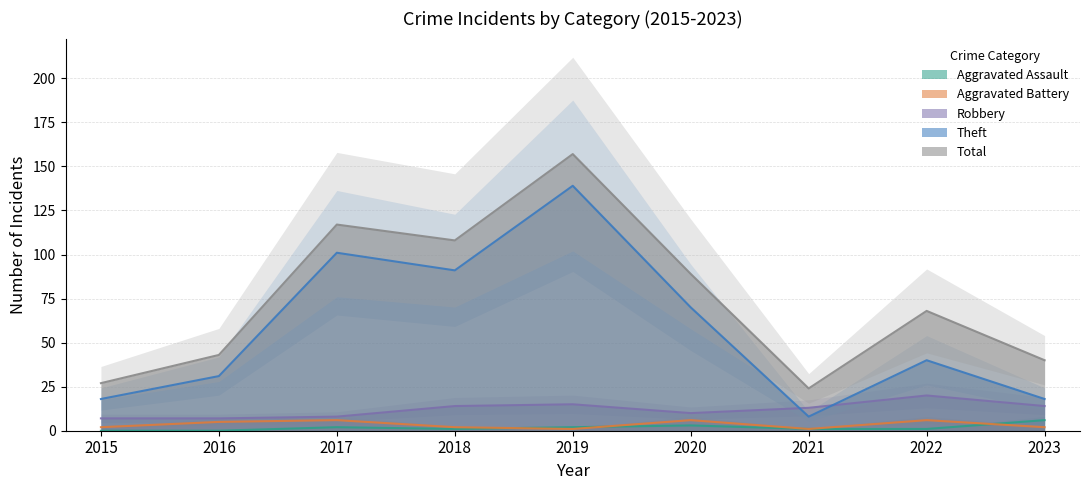

Reading left to right, what are all the values shown in this chart?

Aggravated Assault: 0	0	2	1	2	3	1	1	6
Aggravated Battery: 2	5	6	2	1	6	1	6	2
Robbery: 7	7	8	14	15	10	13	20	14
Theft: 18	31	101	91	139	70	8	40	18
Total: 27	43	117	108	157	89	24	68	40